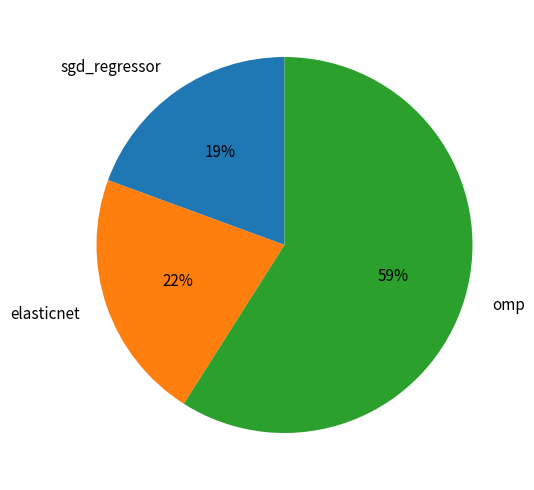

To the nearest percent, what is the difference between the largest and smallest slice percentages?

40%